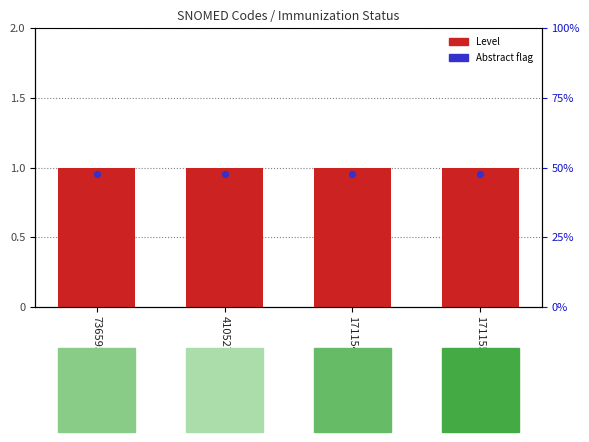

Which series reaches the minimum Y coordinate?

Abstract flag